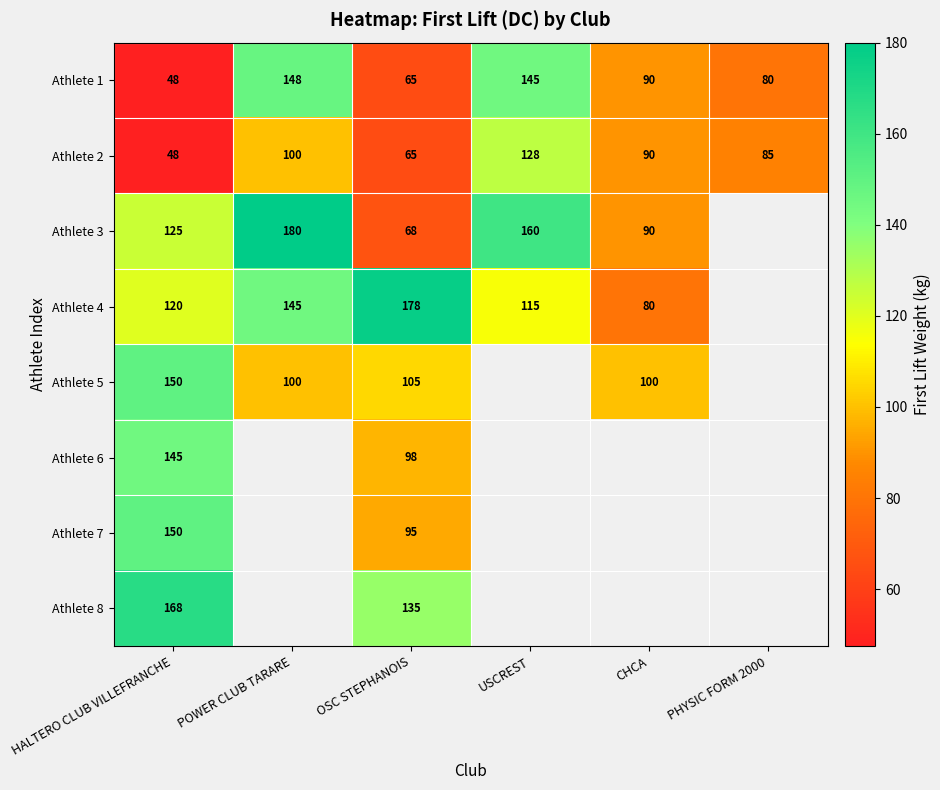

Where does the Athlete 2 series first go above 90?

POWER CLUB TARARE